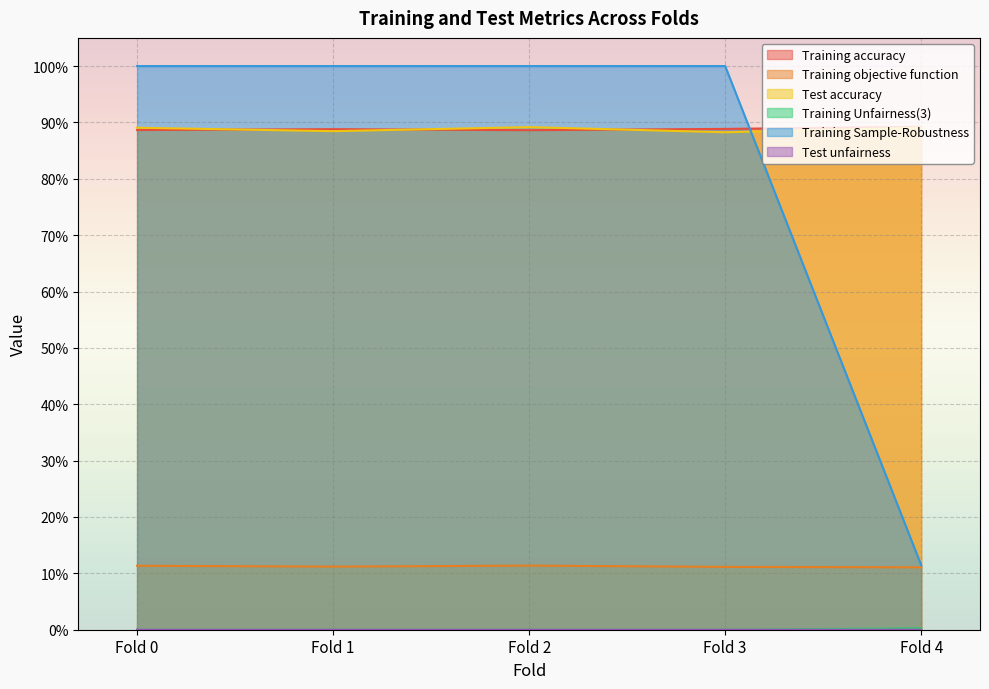

List the labels in order of Training accuracy value, largest first.

Fold 4, Fold 3, Fold 1, Fold 0, Fold 2